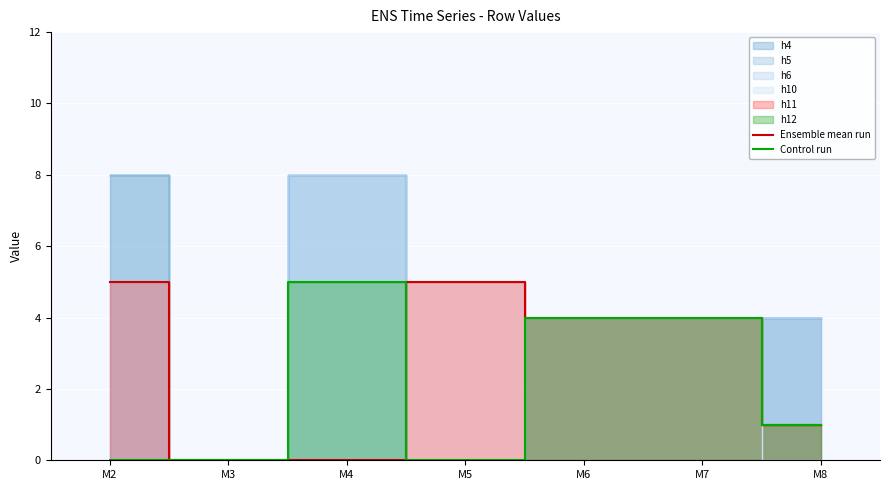

Reading right to left, transcribe all the data shown in this chart.

Ensemble mean run: 1	4	4	5	0	0	5
Control run: 1	4	4	0	5	0	0